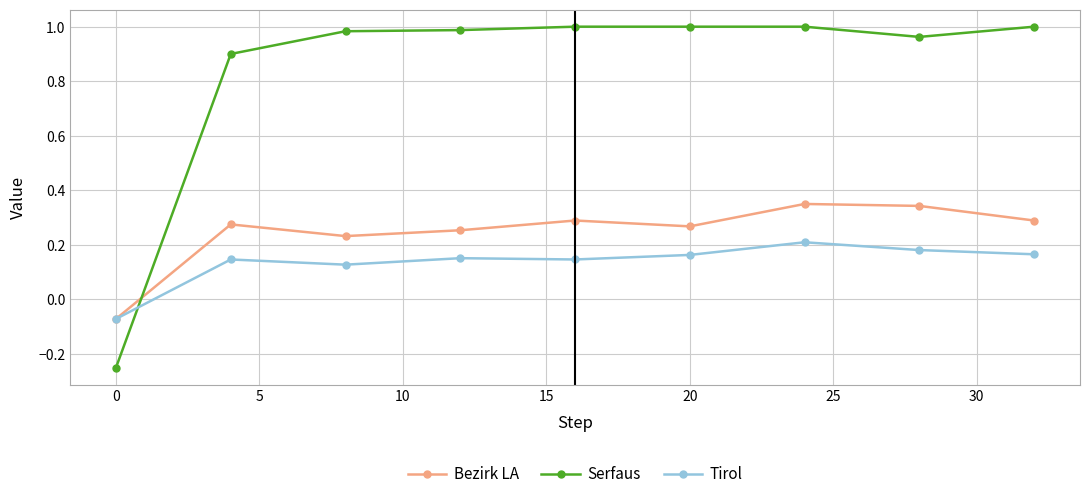

List the series in order of their peak value, lowest first.

Tirol, Bezirk LA, Serfaus